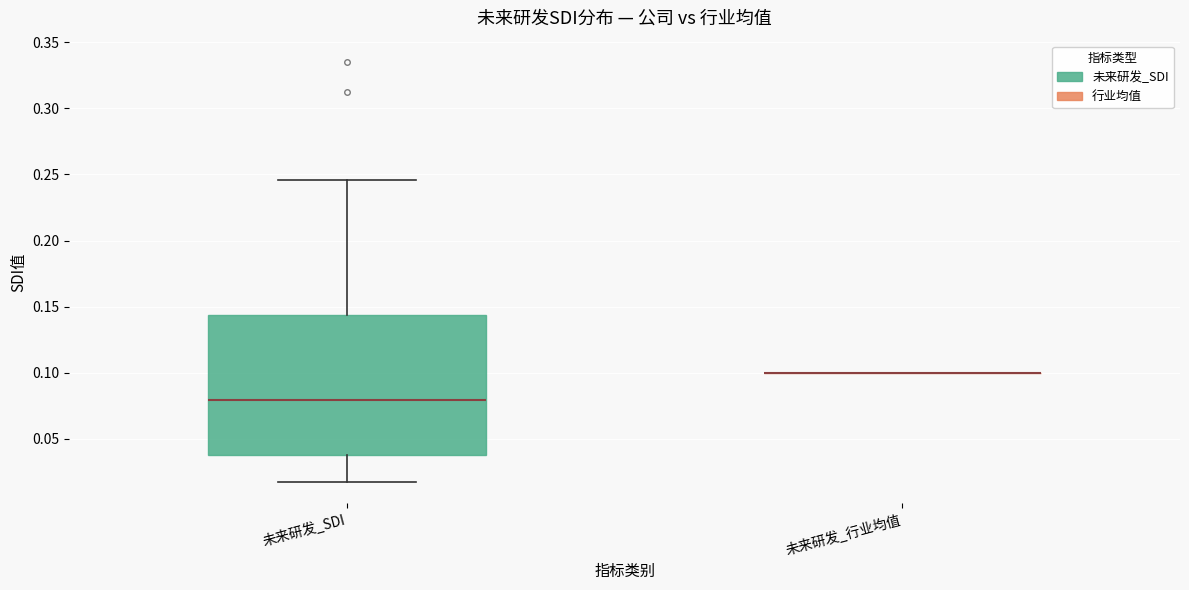

Reading left to right, read every box against the y-axis: the position of its median line, the range the box covers, and the ends of its whiskers. The values are not printed on the chart, so give them approximately, as read against the axis.

未来研发_SDI: median 0.080, box 0.040 to 0.145, whiskers 0.015 to 0.245
未来研发_行业均值: box collapsed to a line at 0.100, whiskers 0.100 to 0.100